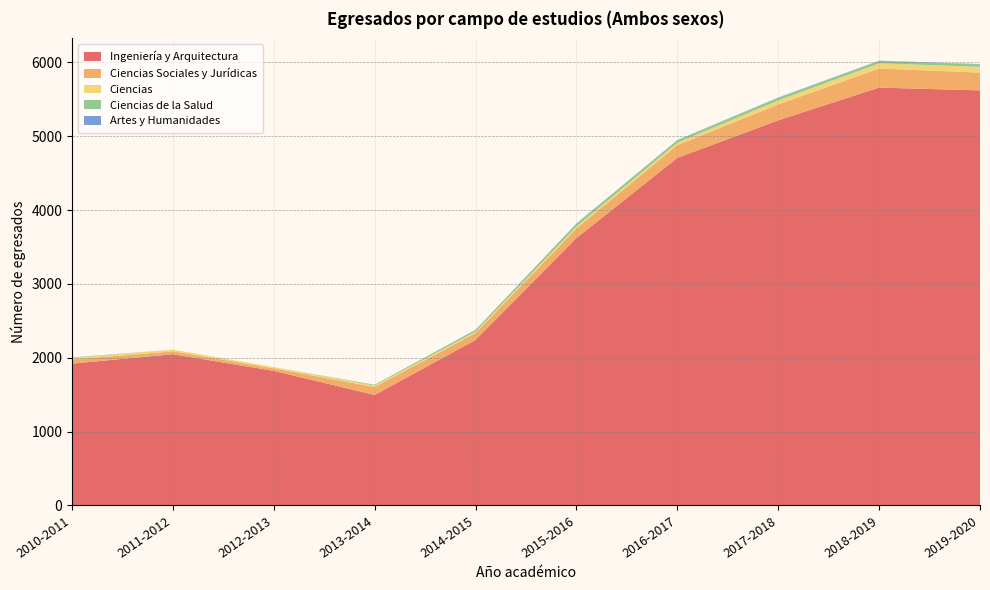

Reading right to left, extract all data points from this chart.

Ingeniería y Arquitectura: 5620	5658	5215	4706	3621	2241	1496	1822	2048	1920
Ciencias Sociales y Jurídicas: 241	259	215	173	129	94	107	34	39	57
Ciencias: 79	70	54	33	28	17	20	17	23	19
Ciencias de la Salud: 32	32	37	34	39	25	11	0	0	8
Artes y Humanidades: 5	4	3	2	2	2	0	0	0	0